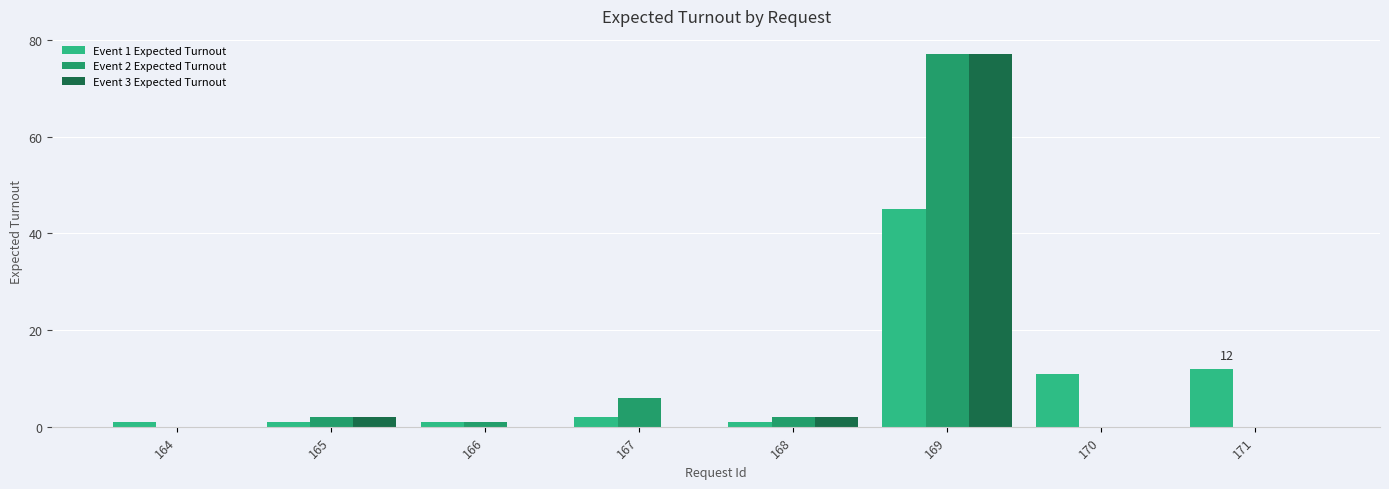

What is the spread (max minus min) of values at 168?

1